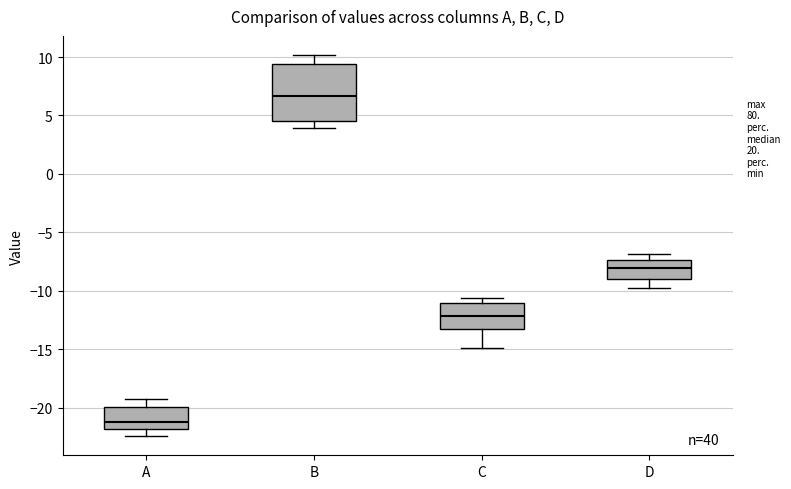

Reading left to right, read every box against the y-axis: the position of its median line, the range the box covers, and the ends of its whiskers. The values are not printed on the chart, so give them approximately, as read against the axis.

A: median -21.0, box -22.0 to -20.0, whiskers -22.5 to -19.0
B: median 6.5, box 4.5 to 9.5, whiskers 4.0 to 10.0
C: median -12.0, box -13.0 to -11.0, whiskers -15.0 to -10.5
D: median -8.0, box -9.0 to -7.5, whiskers -10.0 to -7.0